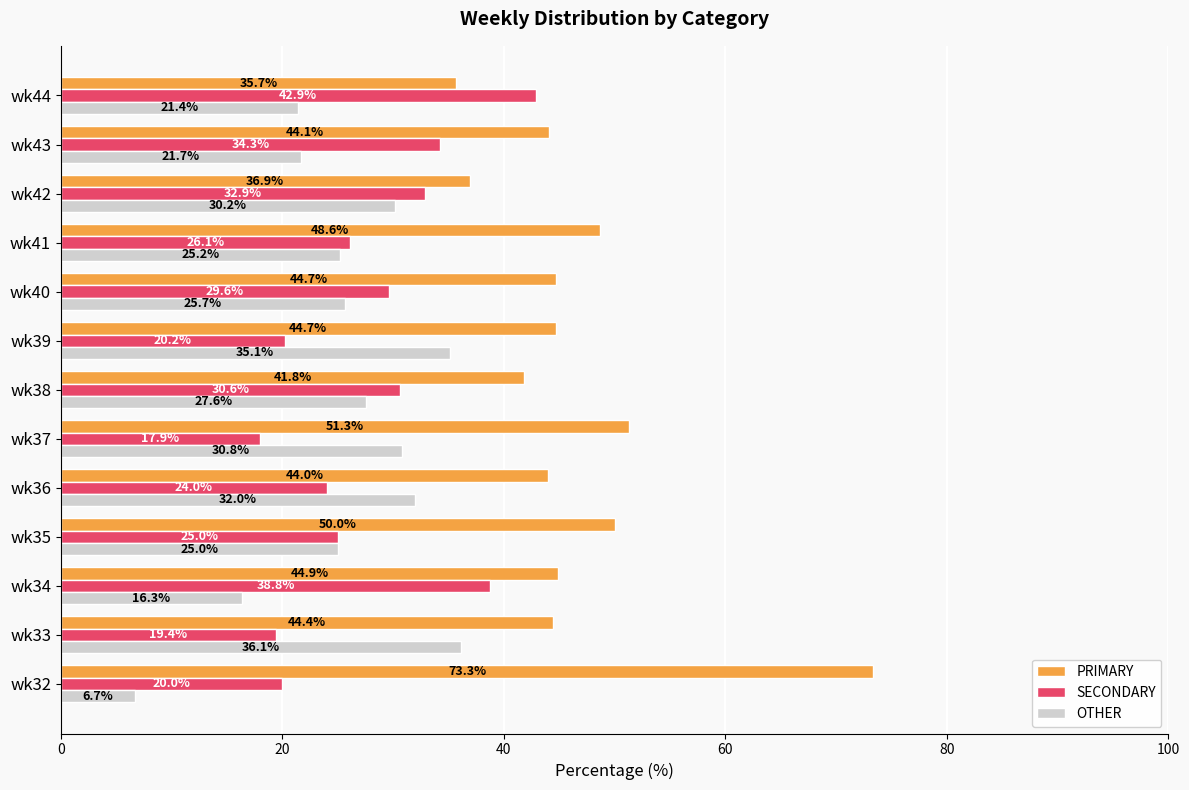

Rank the categories by SECONDARY value from highest to lowest.

wk44, wk34, wk43, wk42, wk38, wk40, wk41, wk35, wk36, wk39, wk32, wk33, wk37